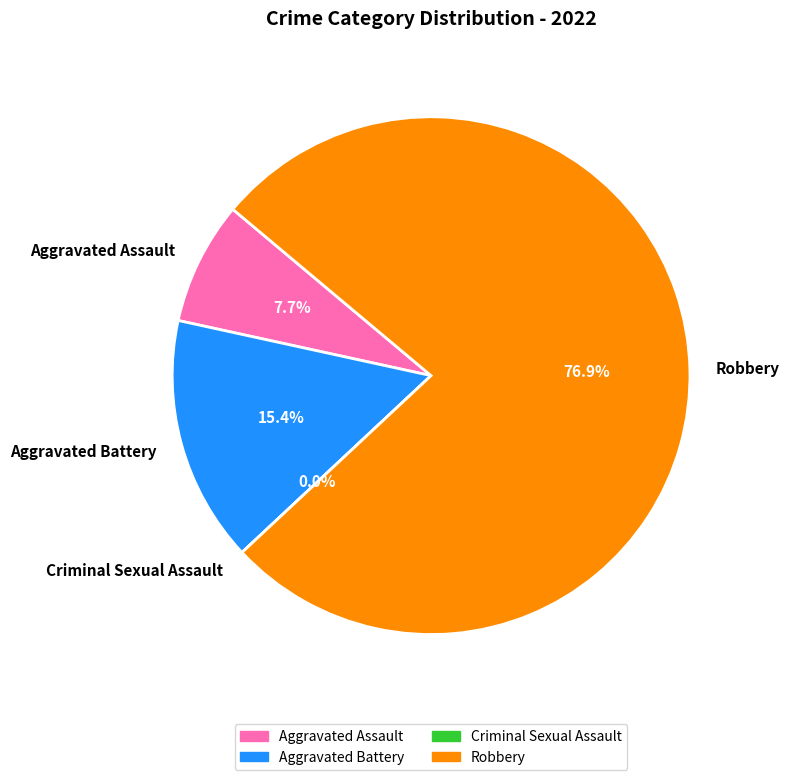

Which has a higher value, Aggravated Assault or Aggravated Battery?

Aggravated Battery